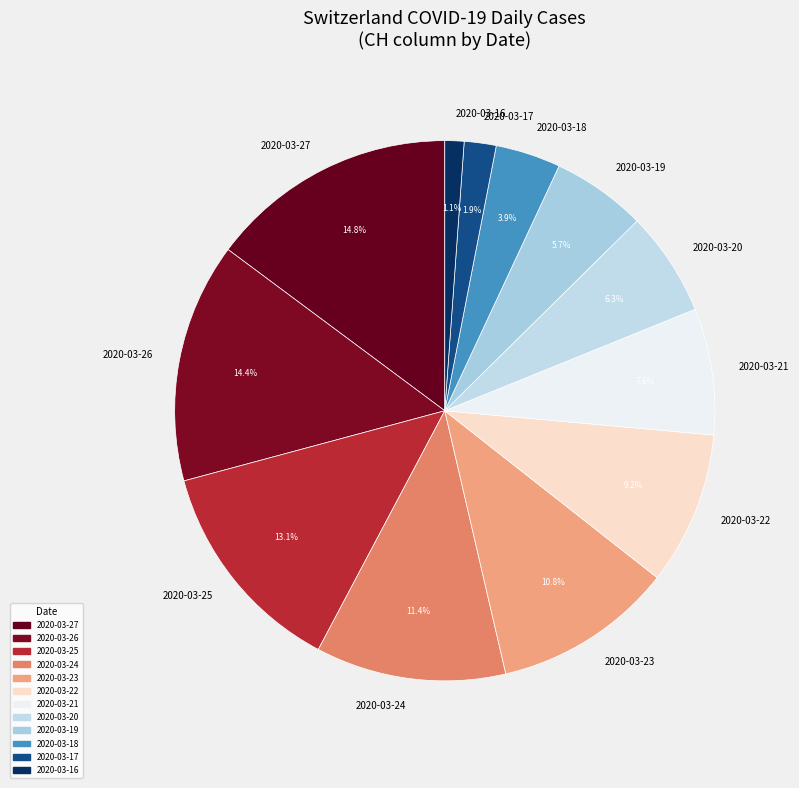

Does 2020-03-17 account for over 50% of the chart?

No